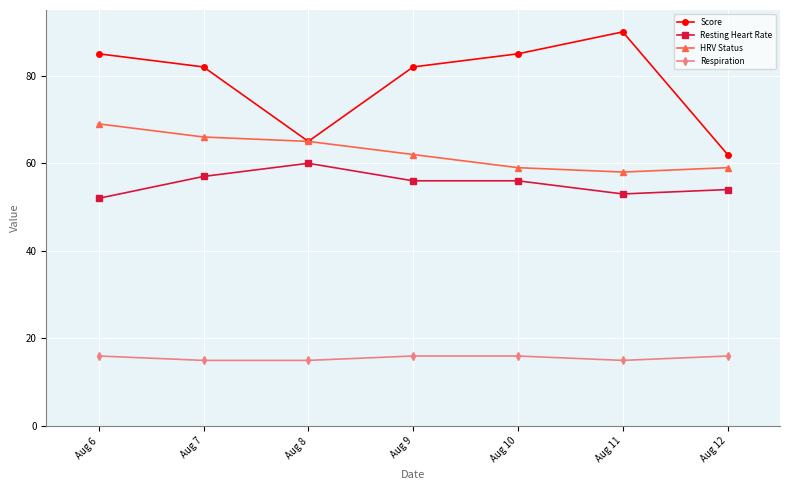

True or false: Score and Resting Heart Rate cross at least once.

False